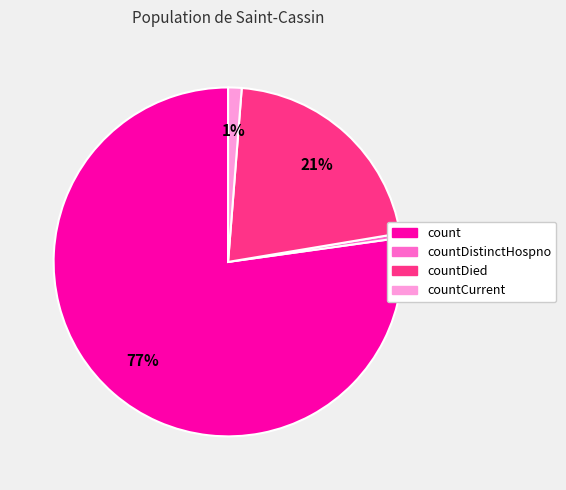

How many segments does this pie chart have?

4